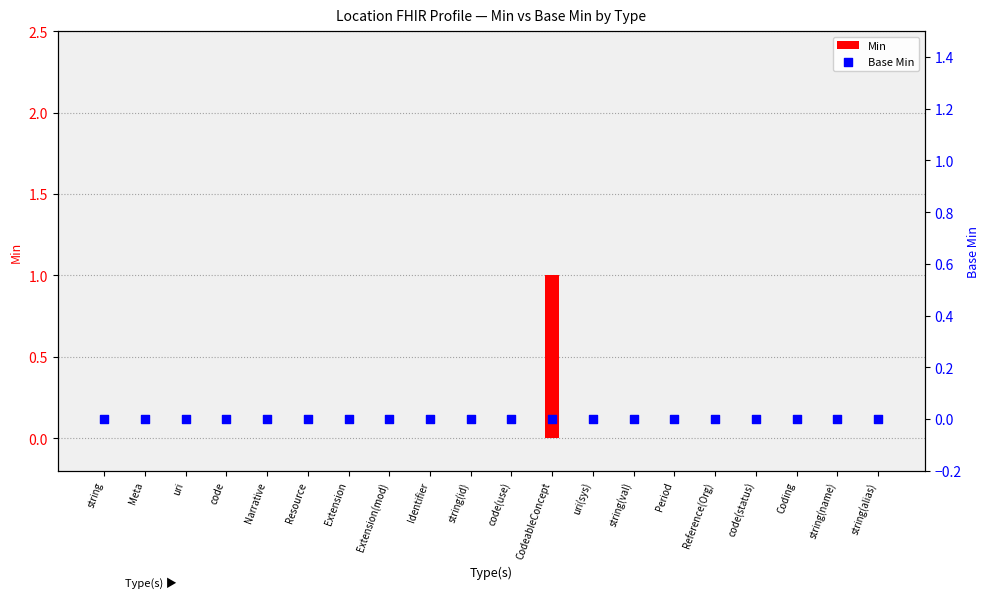

At which category is the sum across all series the highest?

CodeableConcept